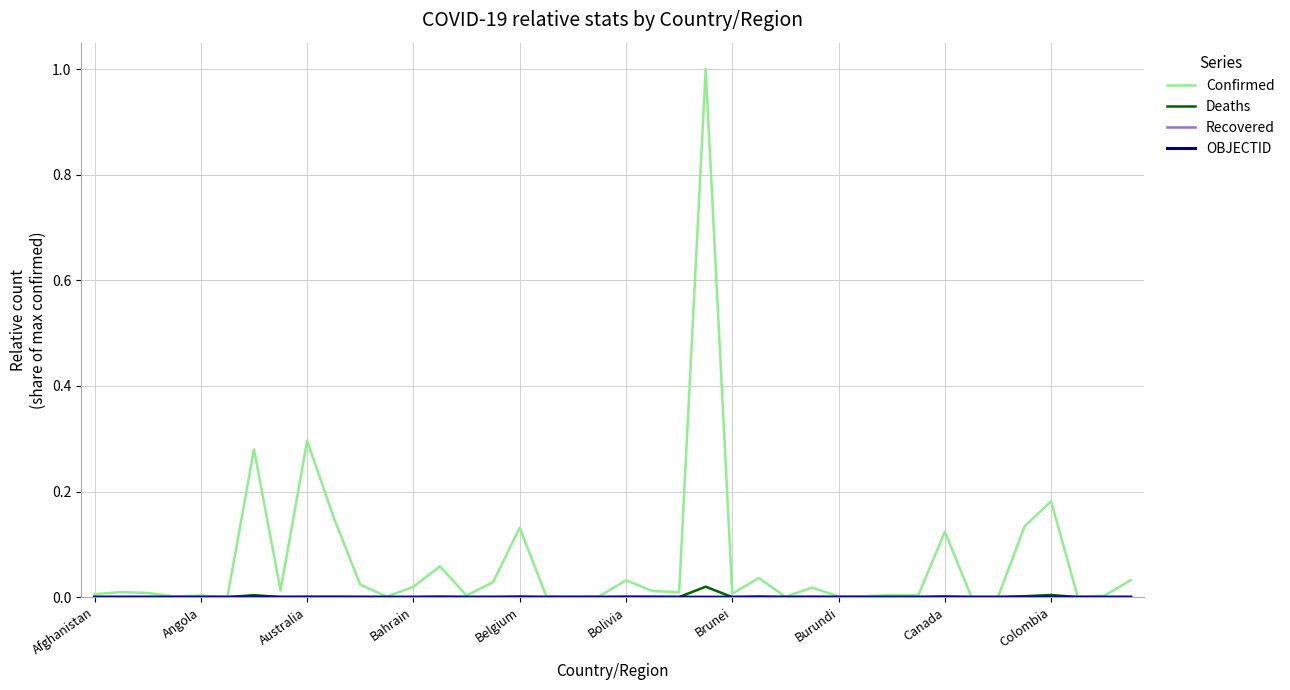

Which series has the widest spread of values?

Confirmed